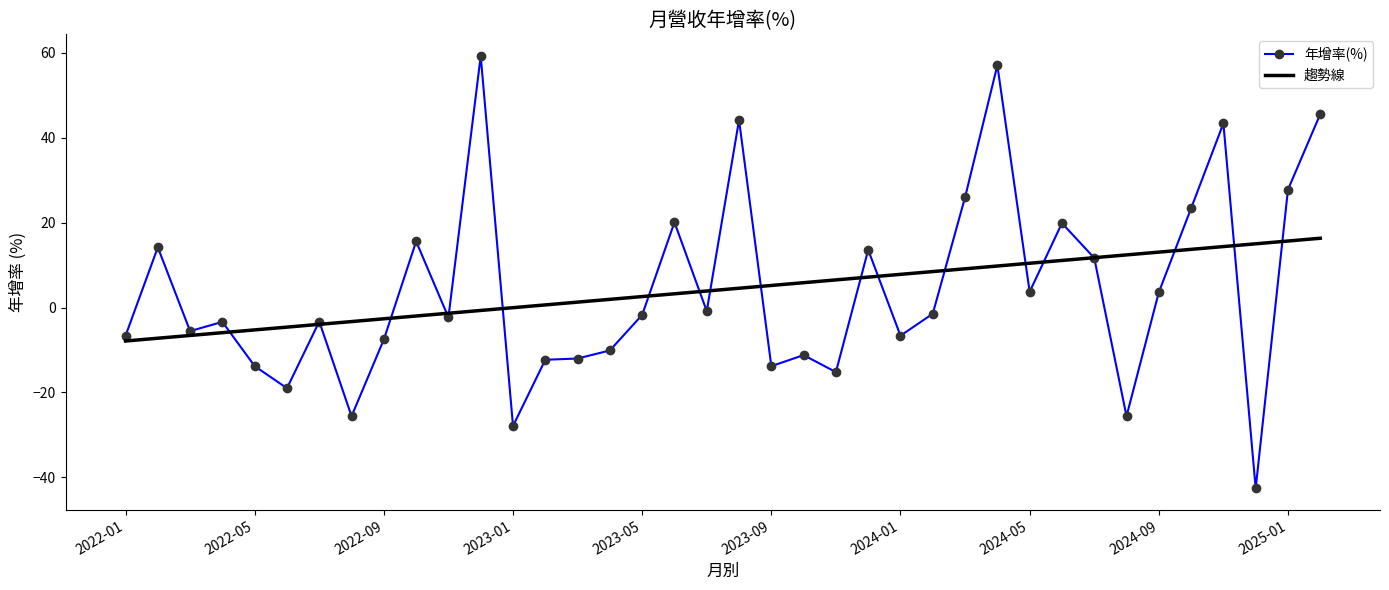

Which series has the widest spread of values?

年增率(%)